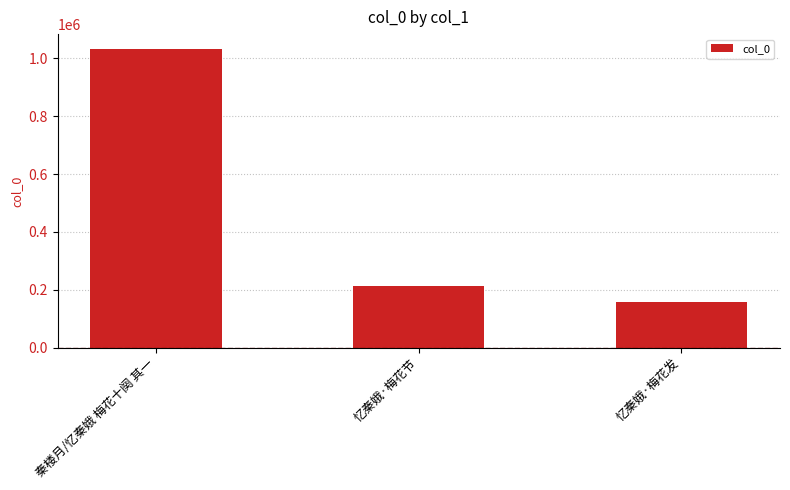

Reading left to right, what are all the values shown in this chart?

秦楼月/忆秦娥 梅花十阕 其一=1032461	忆秦娥·梅花节=211869	忆秦娥·梅花发=157266